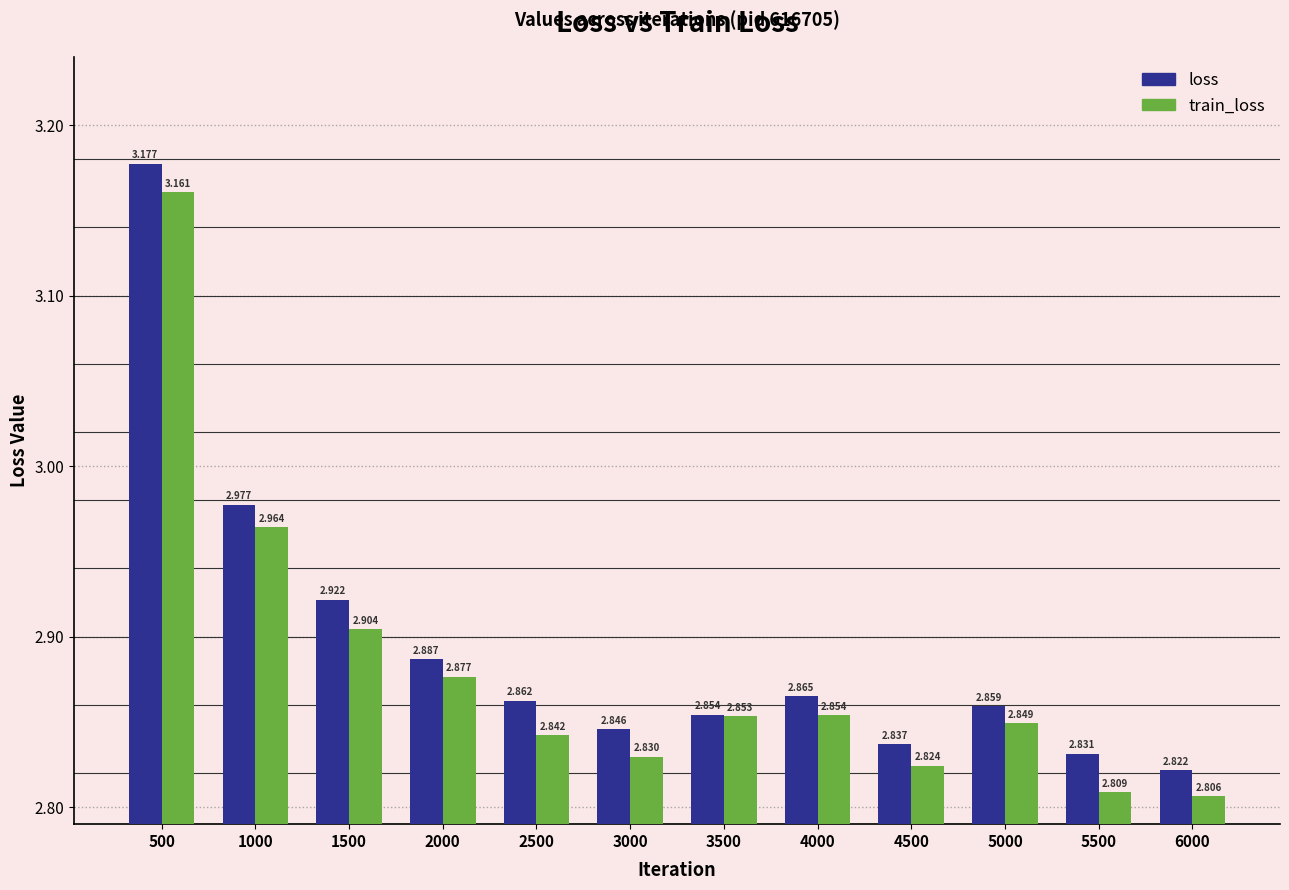

Is the value of train_loss at 1500 greater than the value of loss at 500?

No